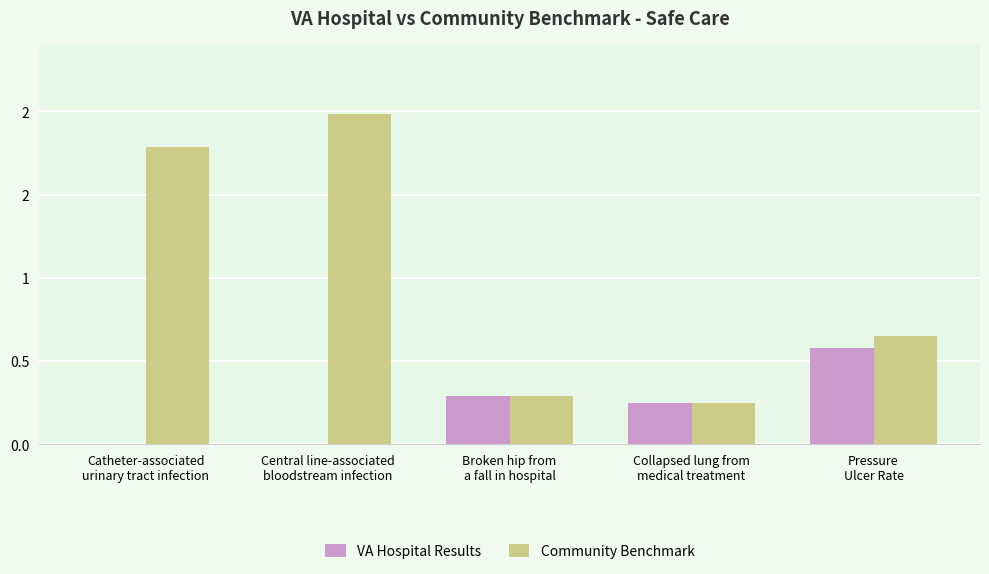

What are all the series names shown in the legend?

VA Hospital Results, Community Benchmark